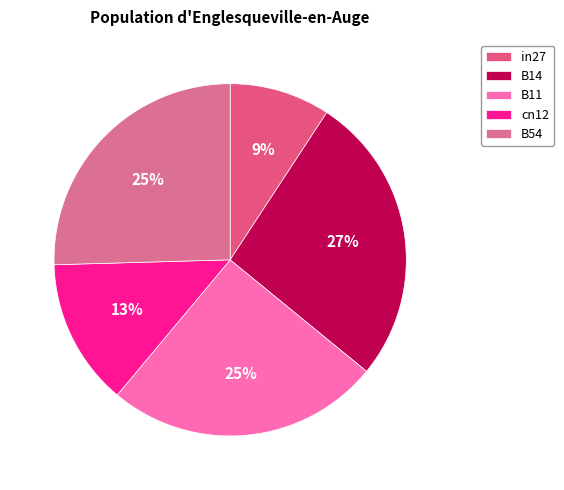

What is the largest slice in the pie chart?

B14